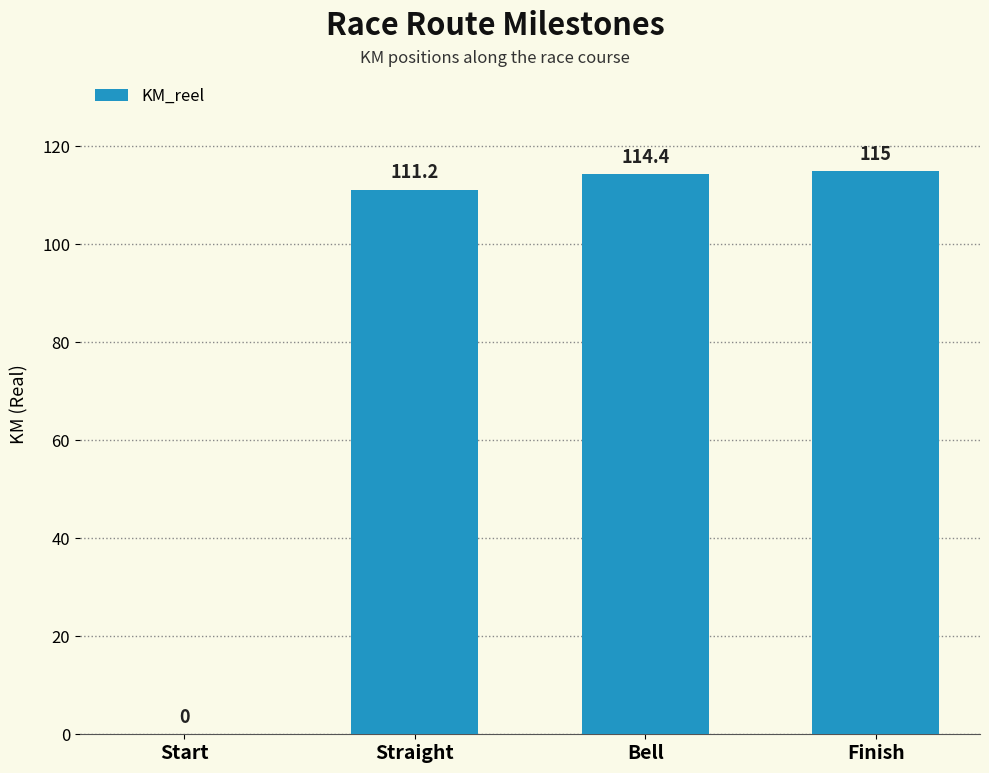

What is the ratio of the value at Finish to the value at Bell?

1.0